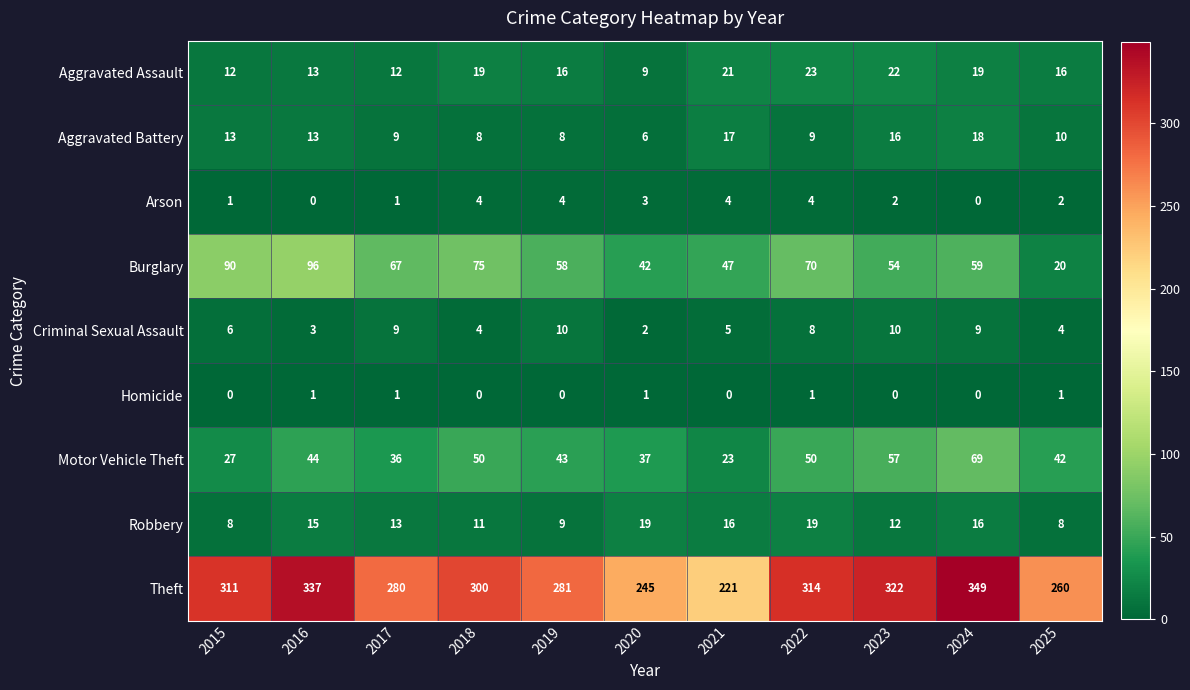

Read the Theft value at 2015.

311